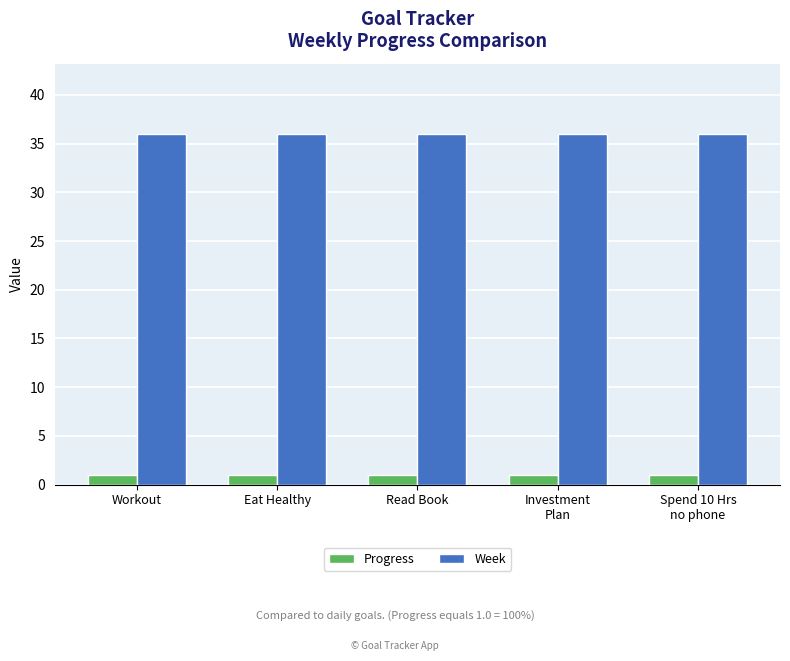

List the series in order of their peak value, highest first.

Week, Progress